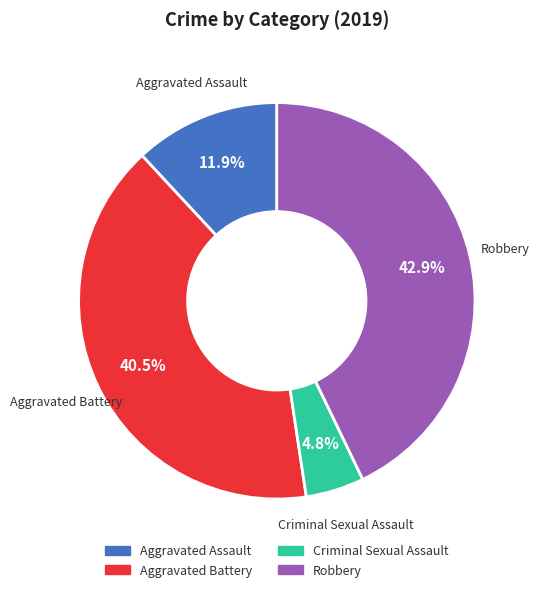

Count the number of slices in the pie.

4